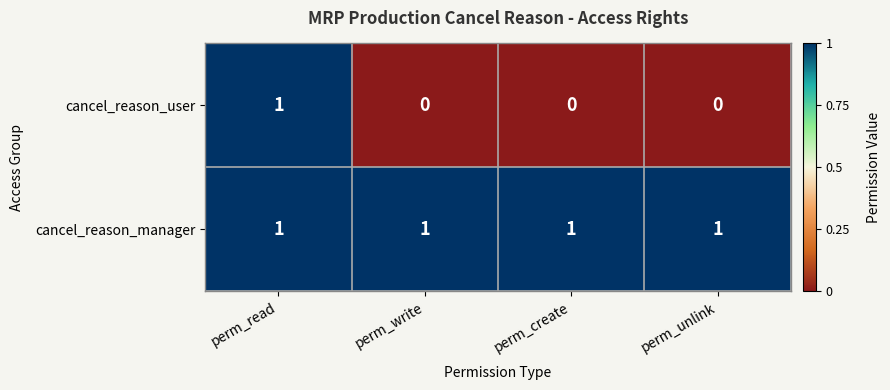

Between perm_read and perm_write, which series saw the biggest shift?

cancel_reason_user